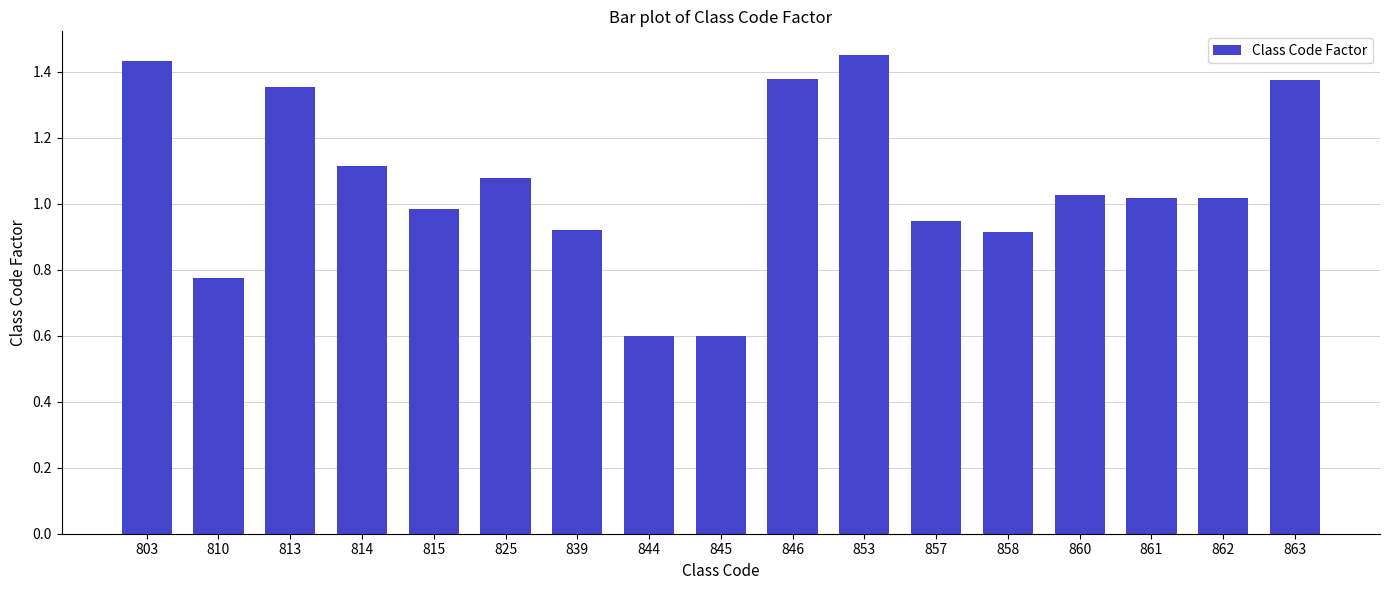

What is the sum of the values at 857 and 863?

2.3